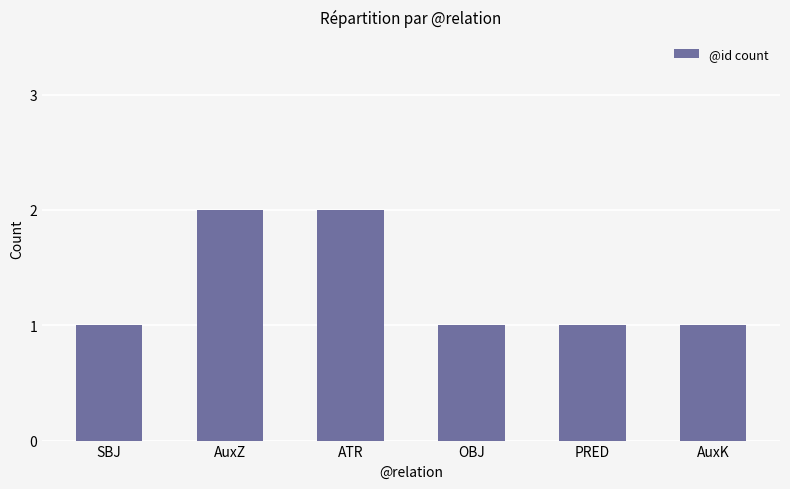

Approximately how many times larger is the value at ATR compared to OBJ?

2.0